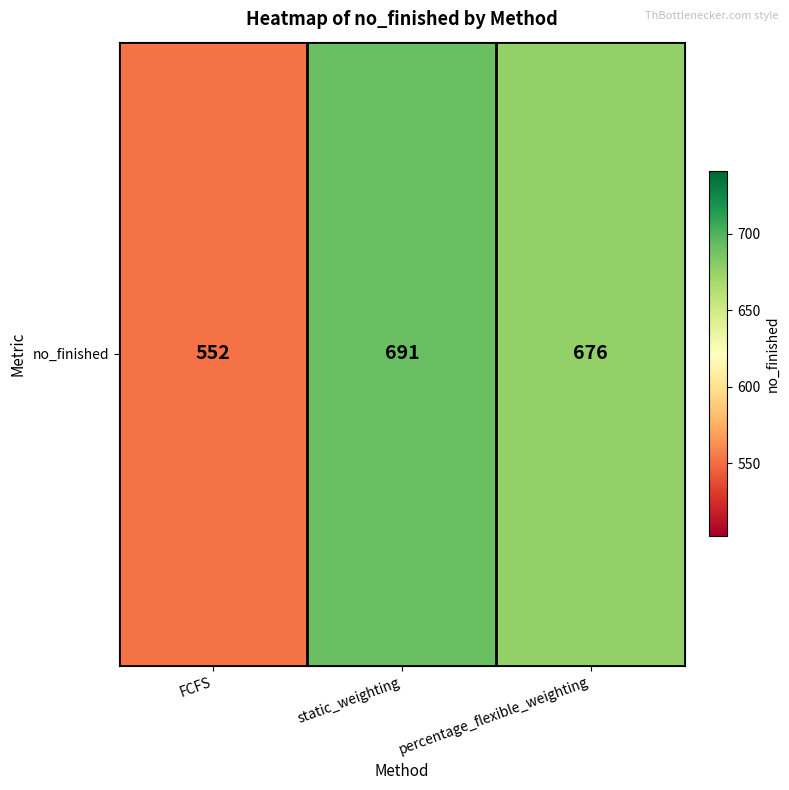

At which label does the data first exceed 676?

static_weighting